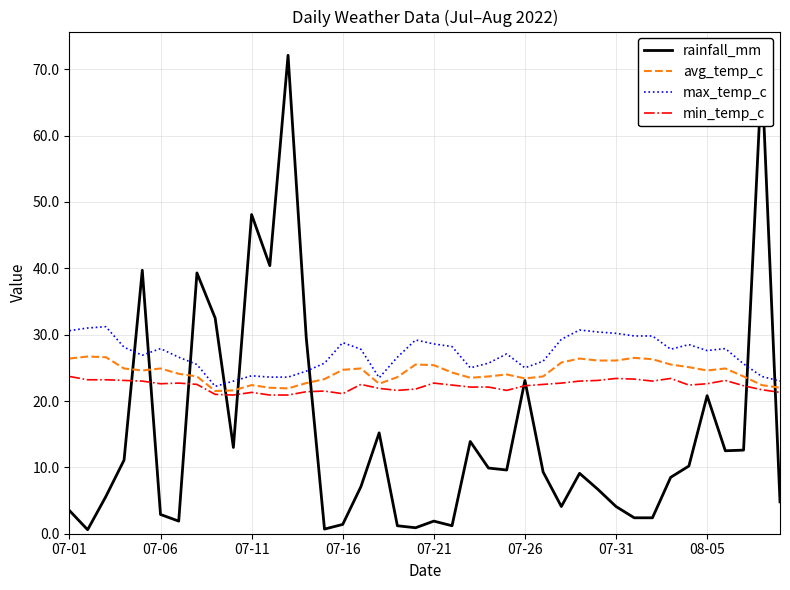

What is the maximum value shown in the chart?

72.1